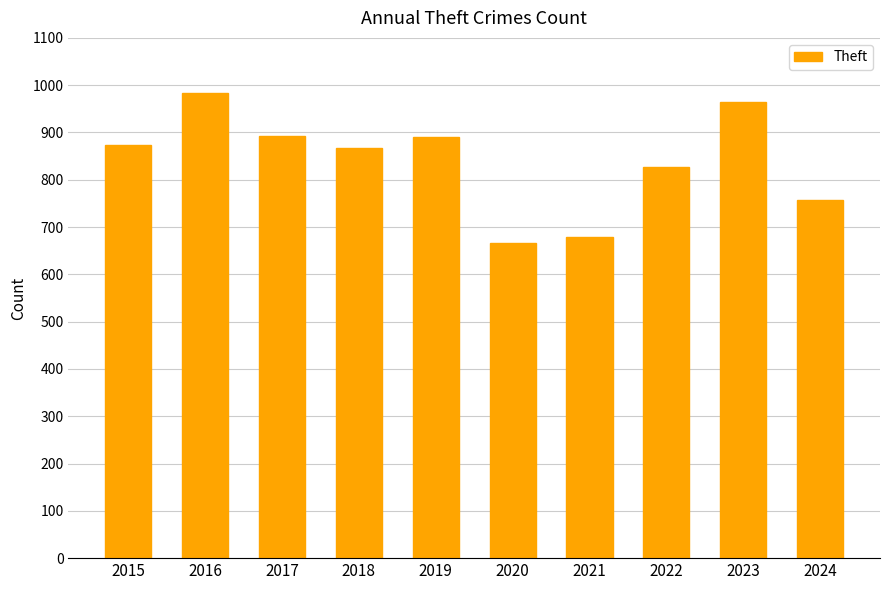

What is the approximate value at 2019, to the nearest 10?

890